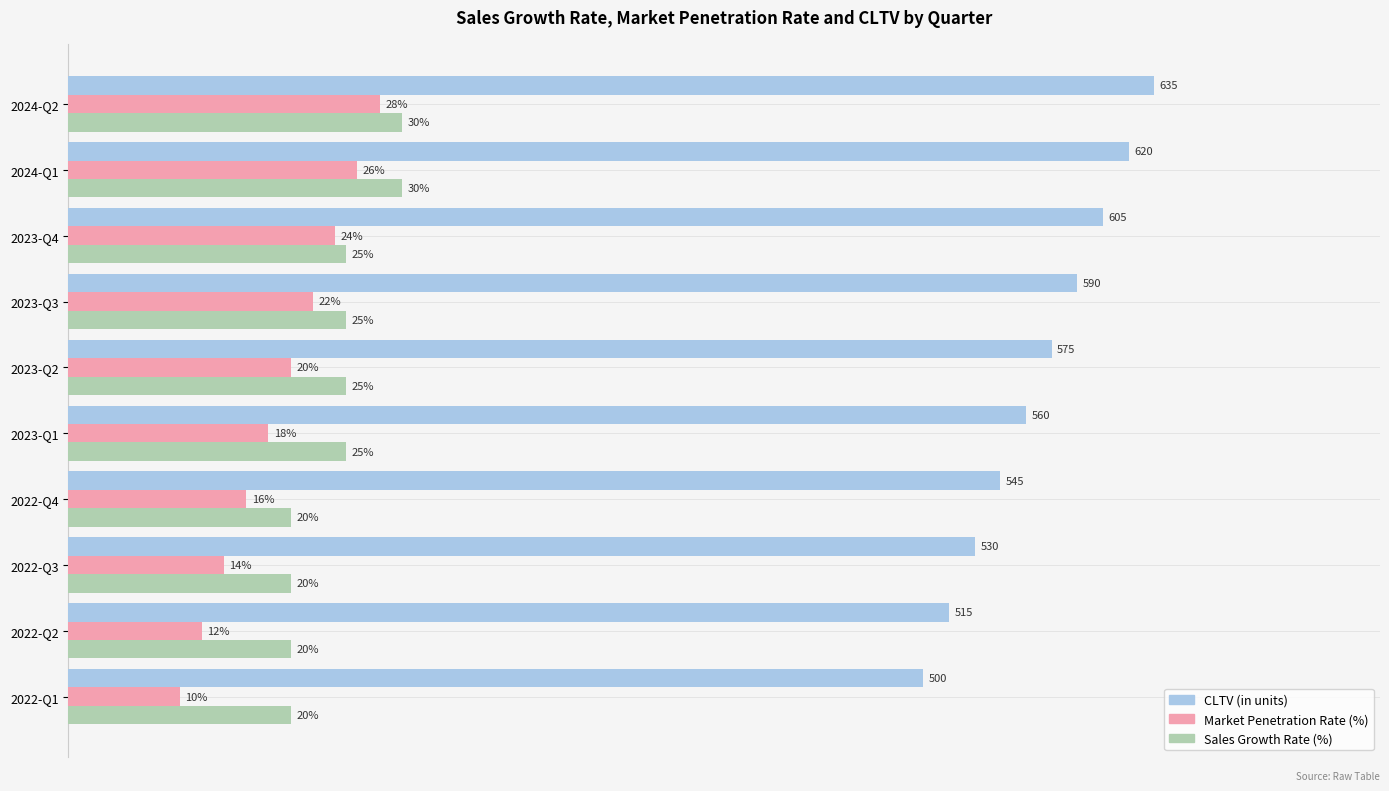

What are all the series names shown in the legend?

CLTV (in units), Market Penetration Rate (%), Sales Growth Rate (%)